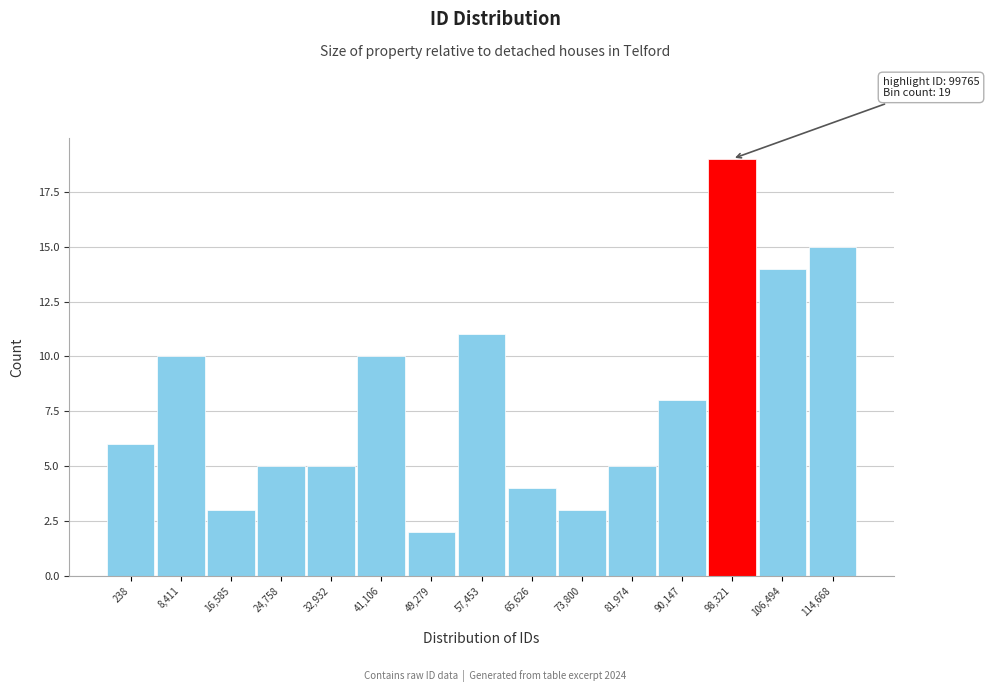

Reading left to right, list all the values displayed in this chart.

238=6	8,411=10	16,585=3	24,758=5	32,932=5	41,106=10	49,279=2	57,453=11	65,626=4	73,800=3	81,974=5	90,147=8	98,321=19	106,494=14	114,668=15